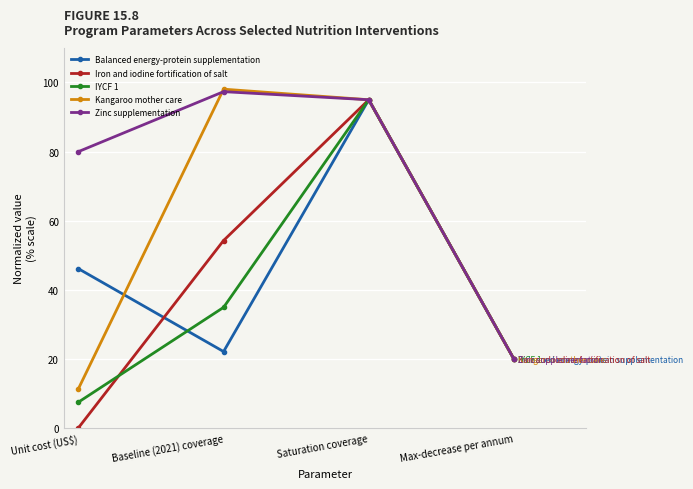

Reading left to right, extract all data points from this chart.

Balanced energy-protein supplementation: 46.1	22.2	95.0	20.0
Iron and iodine fortification of salt: 0.1	54.3	95.0	20.0
IYCF 1: 7.5	35.0	95.0	20.0
Kangaroo mother care: 11.4	98.1	95.0	20.0
Zinc supplementation: 80.0	97.3	95.0	20.0